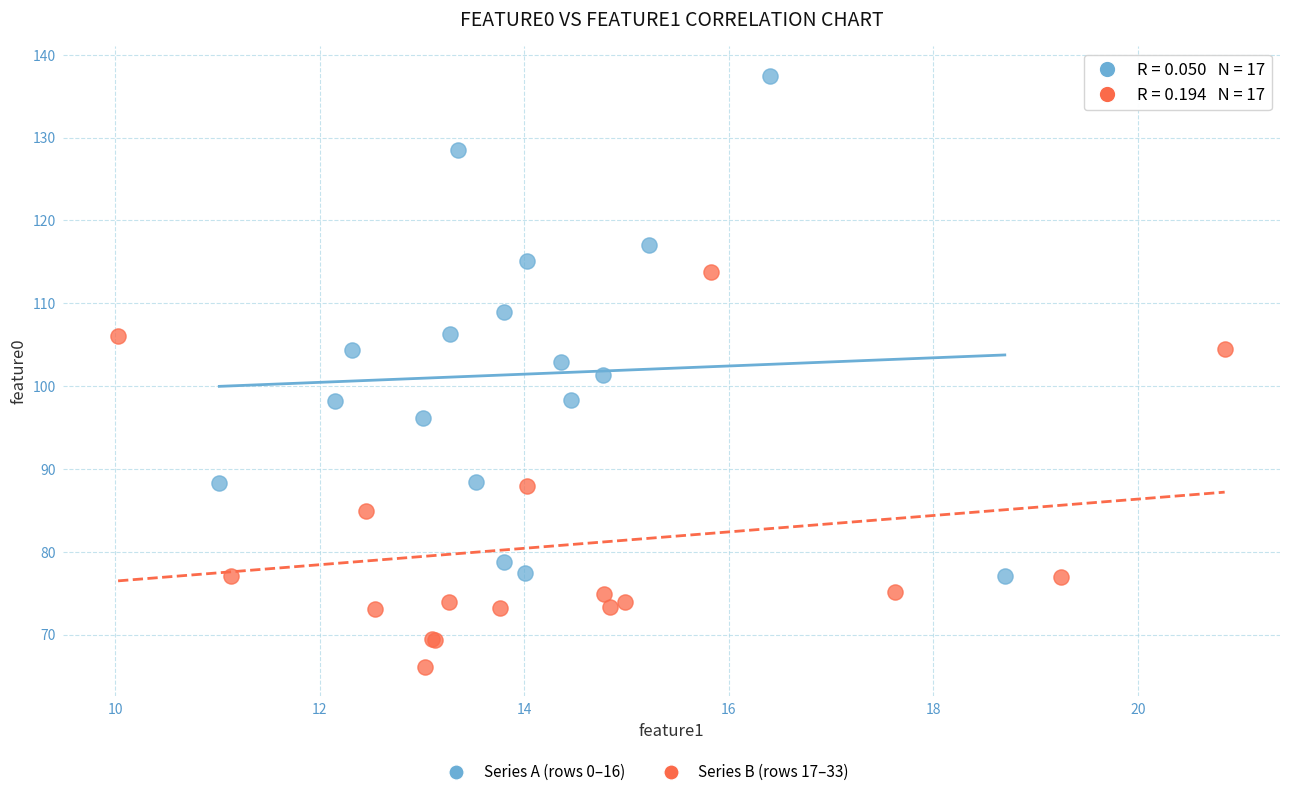

Which series contains the lowest Y value?

Series B (rows 17–33)